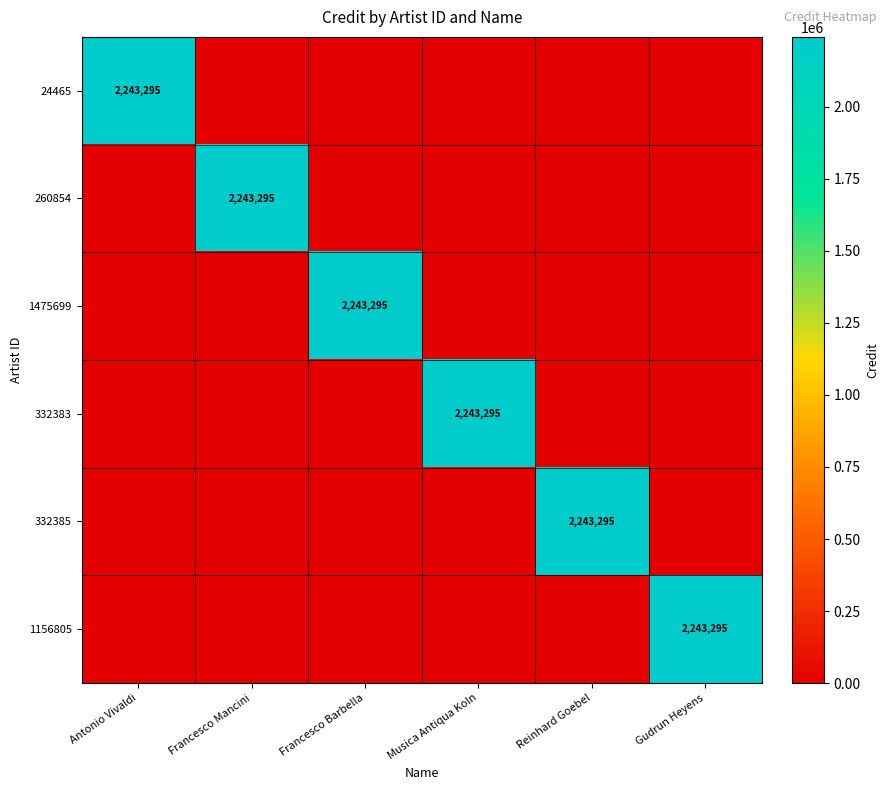

The value of 332385 at Reinhard Goebel is 3308864. True or false?

False